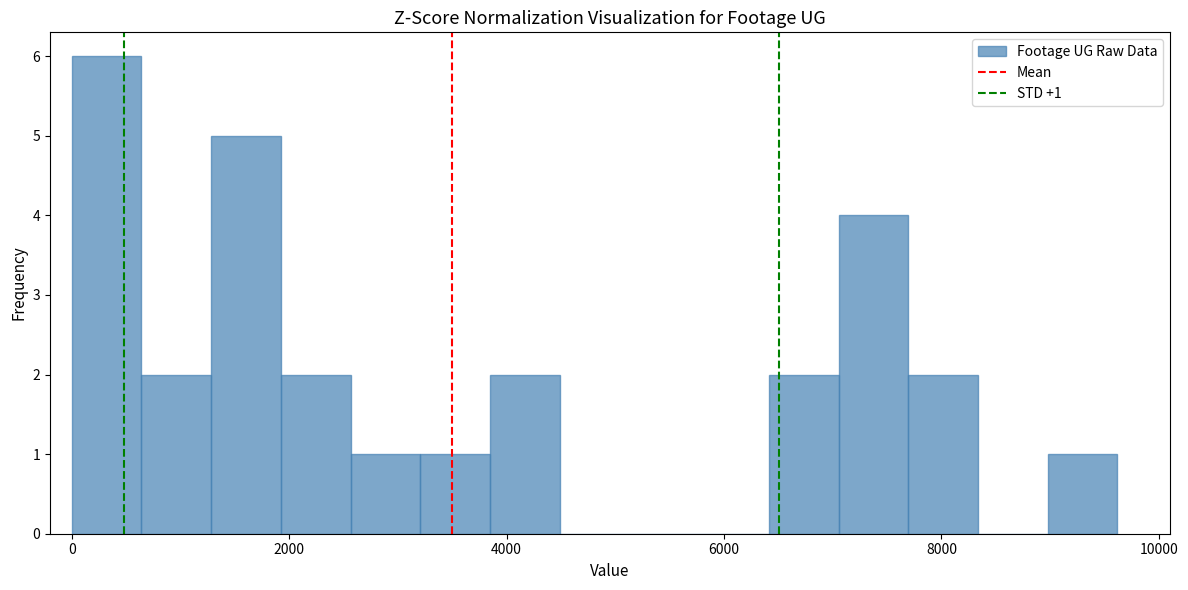

Around what value on the x-axis is the tallest bar? Give the approximate position of its centre, as read against the axis.

400